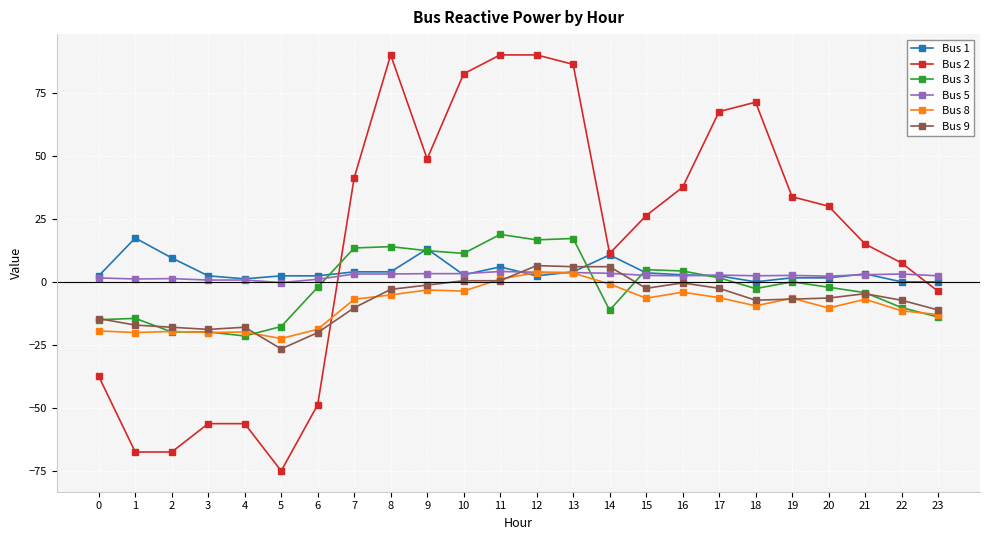

After their last crossing, which series has the higher values: Bus 5 or Bus 1?

Bus 5